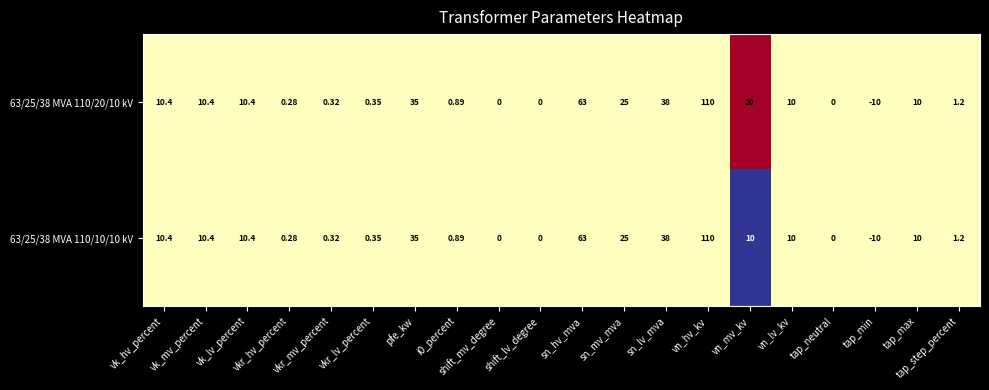

How many categories are shown in the chart?

20